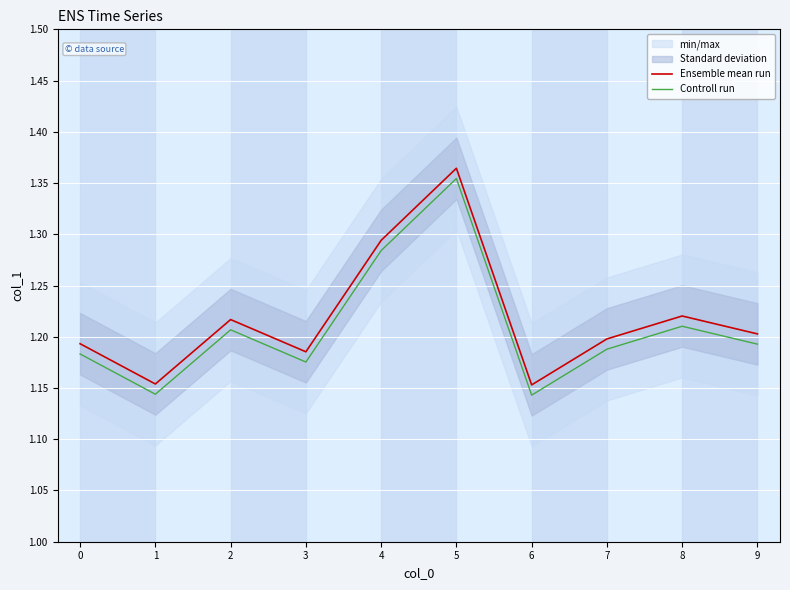

True or false: Ensemble mean run and Controll run intersect in this chart.

False